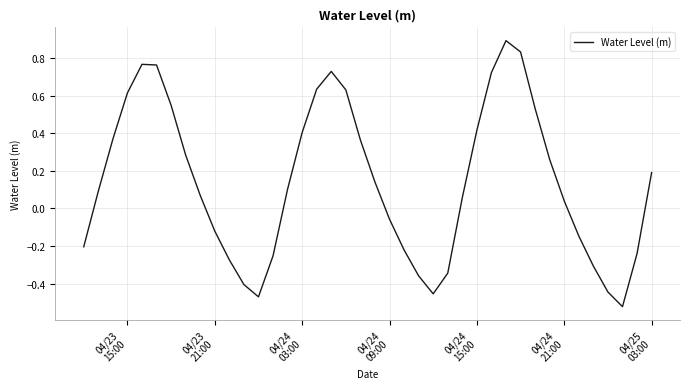

What is the greatest value displayed?

0.9